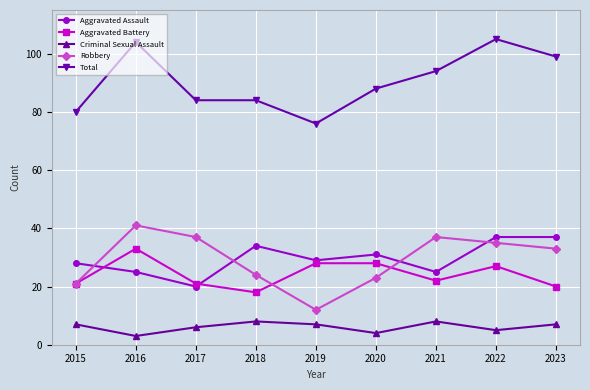

What is the spread (max minus min) of values at 2020?

84